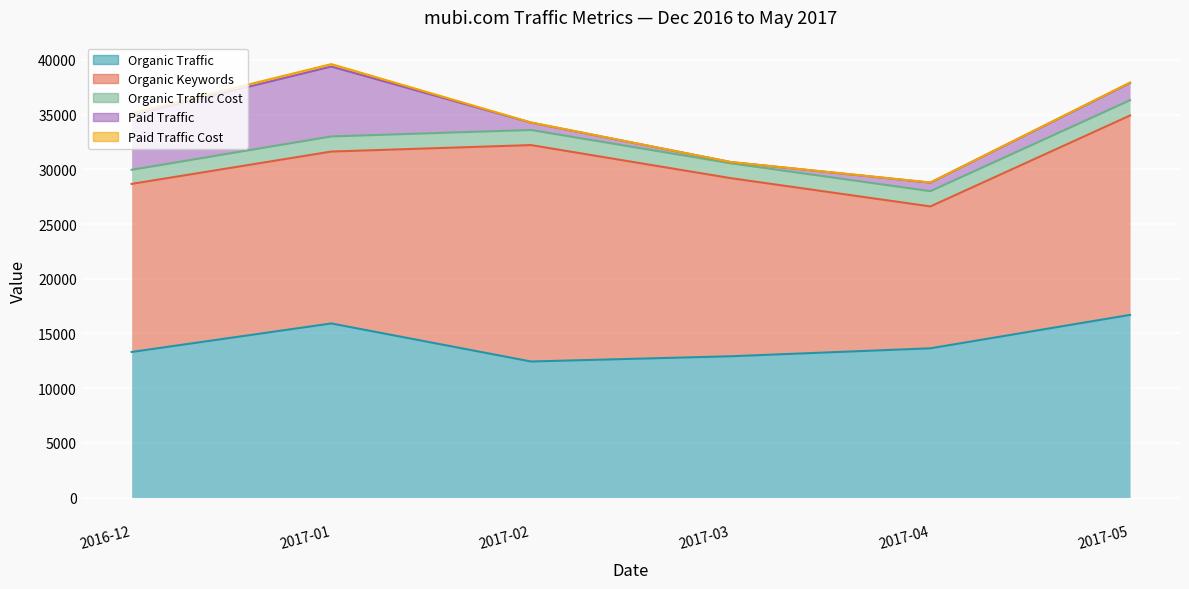

What is the label of the 4th point from the left?

2017-03